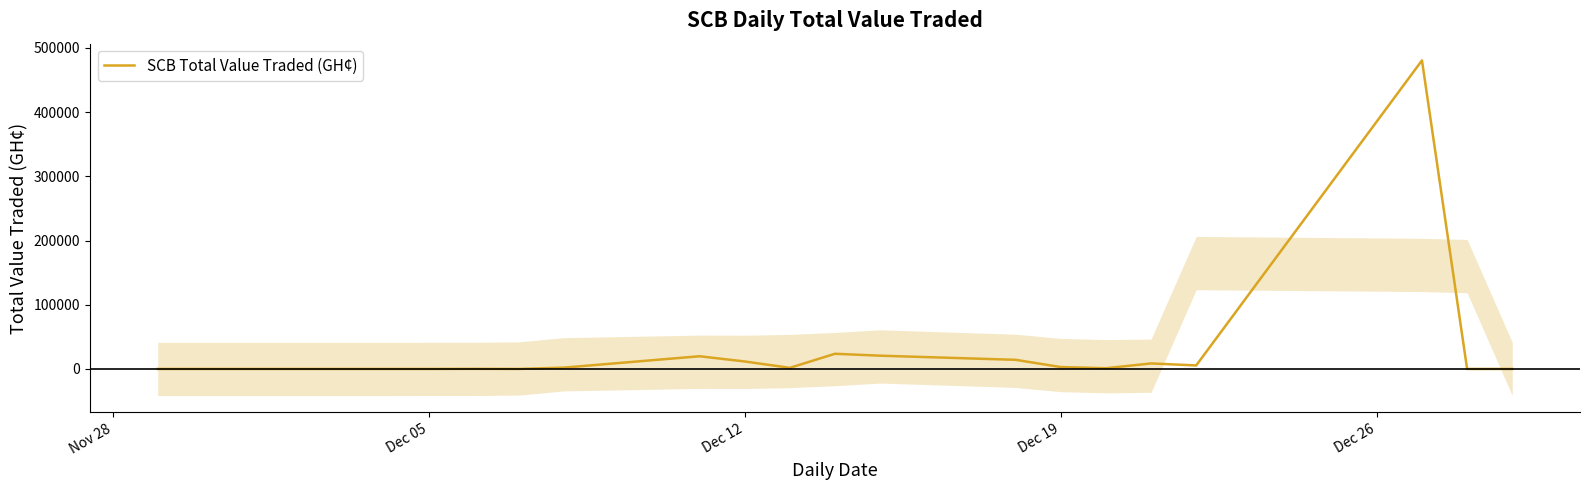

How many values are below 2088?

10